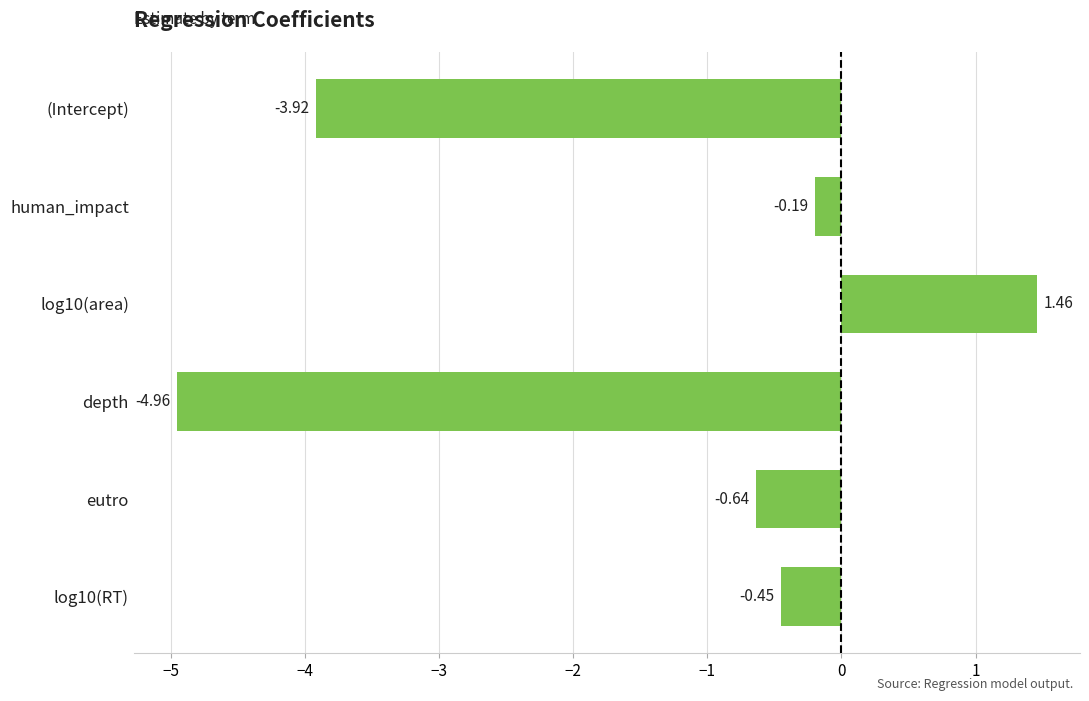

At which category does the chart reach its minimum across all series?

depth